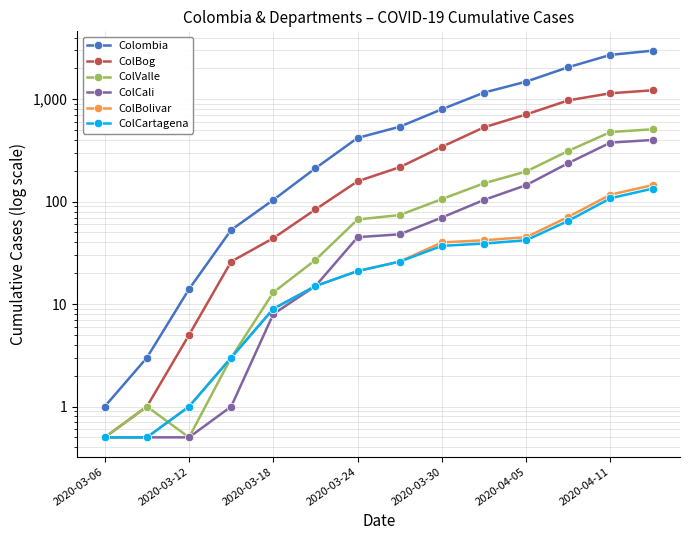

Read the ColCartagena value at 11.

65.0